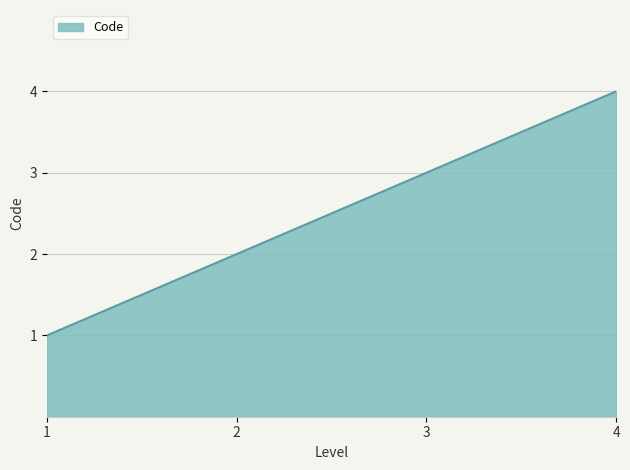

Approximately how many times larger is the value at 4 compared to 1?

4.0